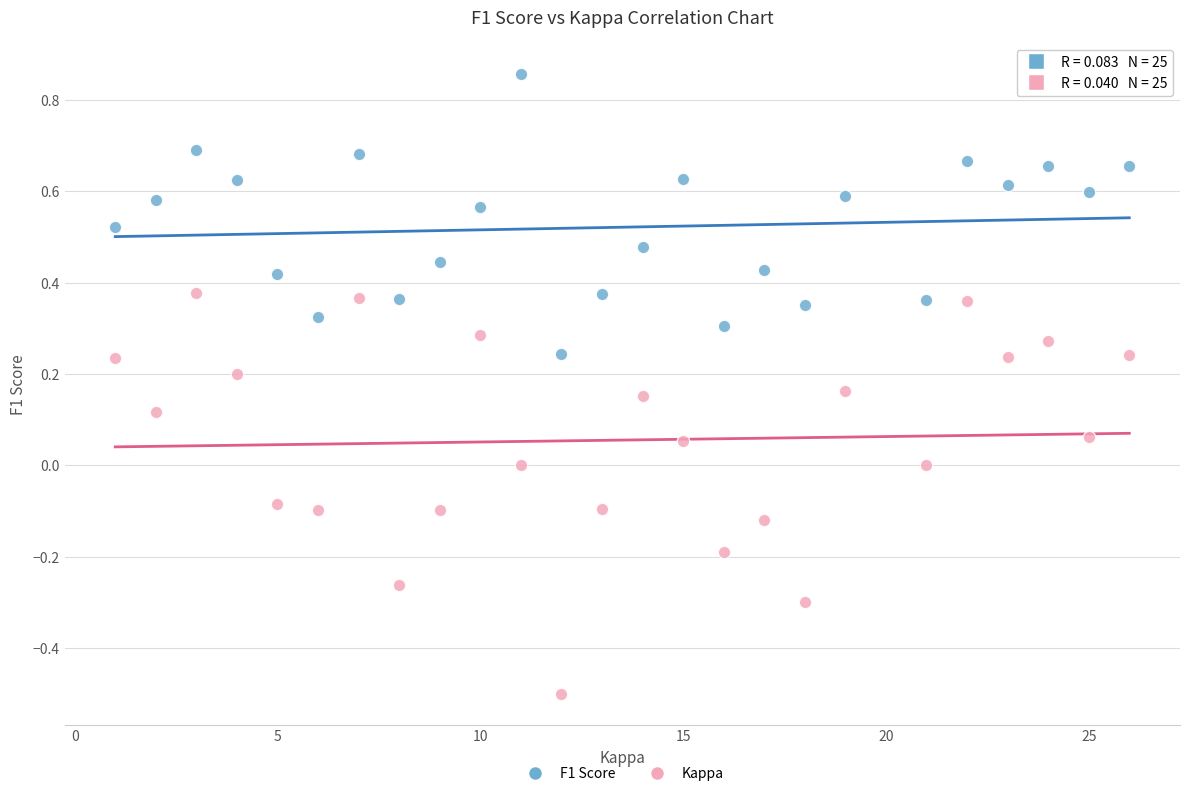

Which series has the largest Y range (max minus min)?

Kappa